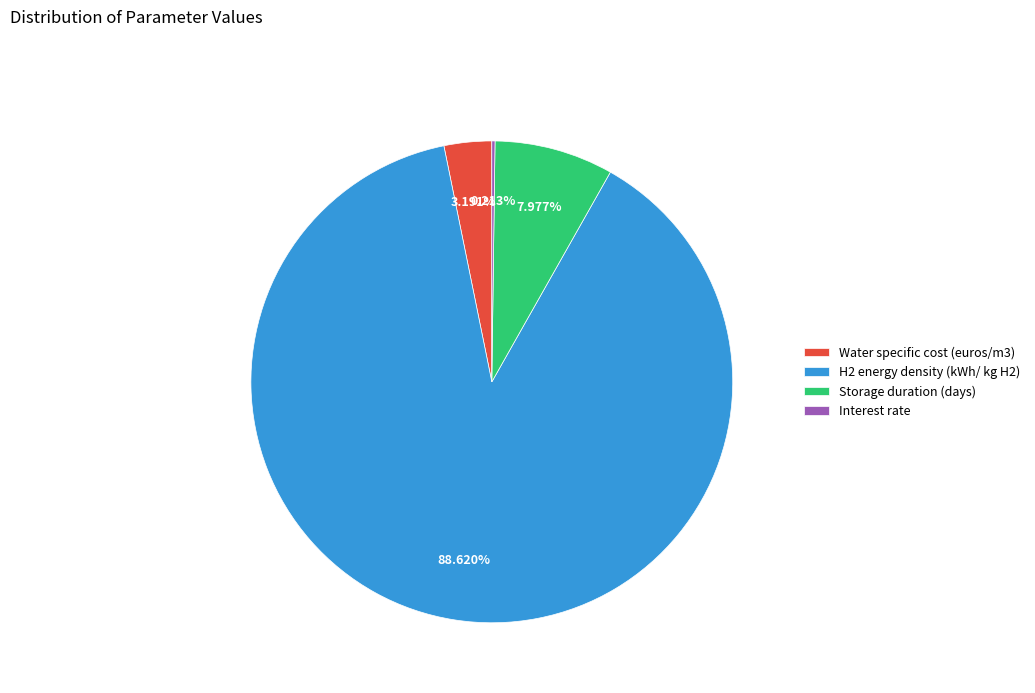

Is H2 energy density (kWh/ kg H2) the majority of the pie?

Yes